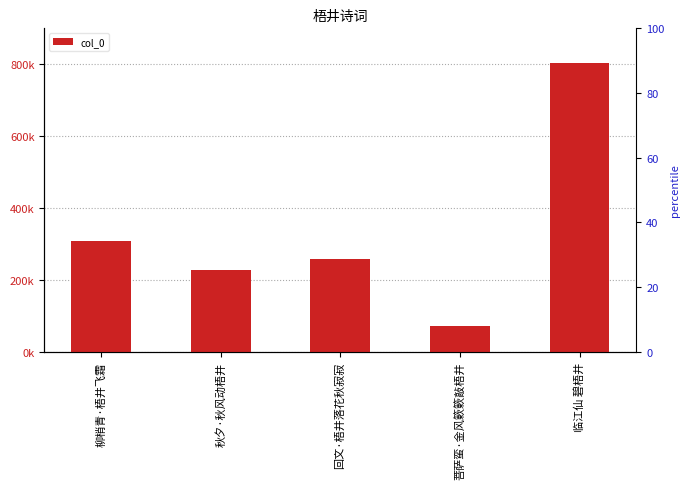

Which category has the highest value across all series?

临江仙 碧梧井